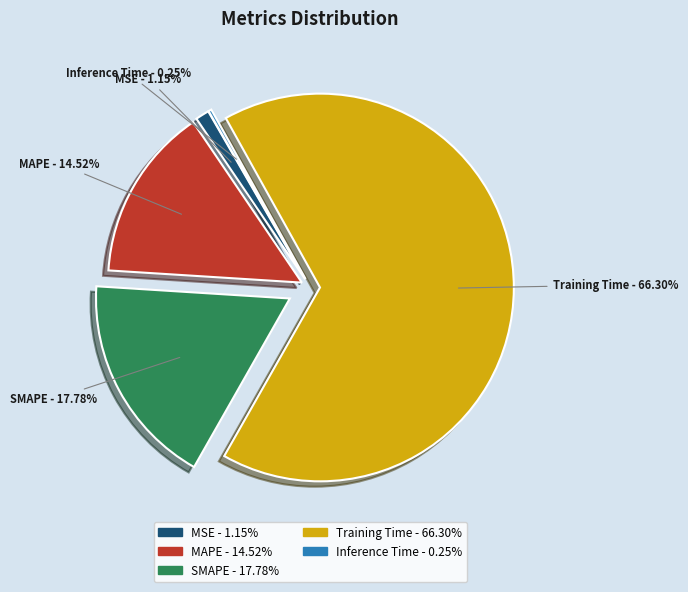

Which category has the biggest portion of the pie?

Training Time